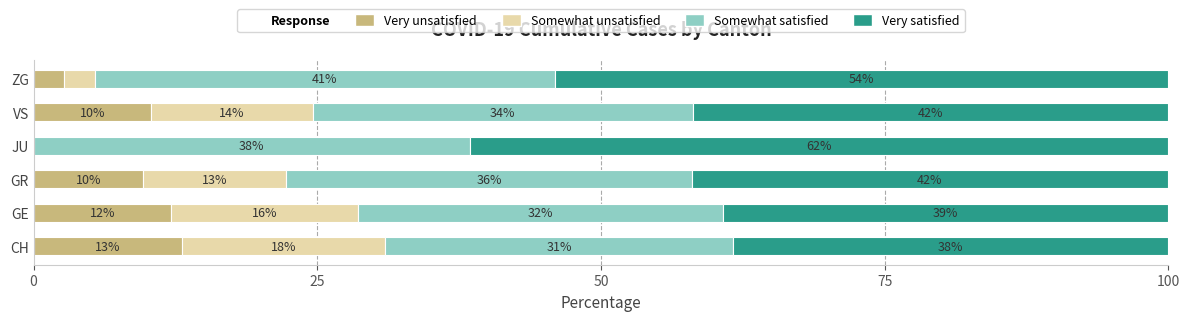

How many bars are there in each group?

4